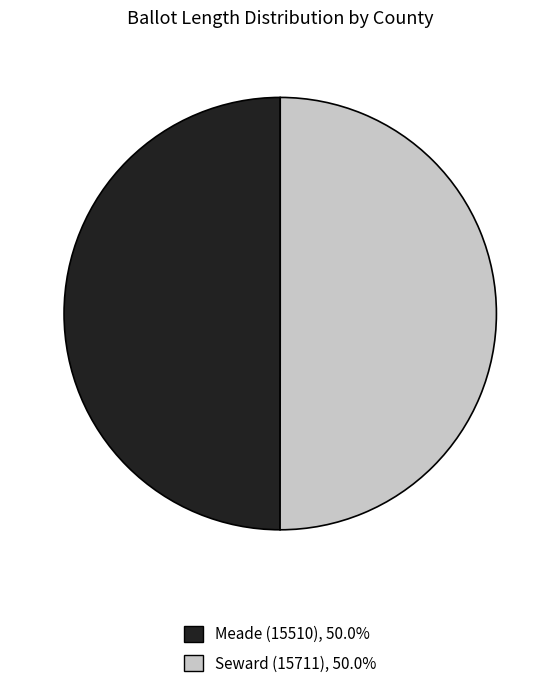

True or false: Seward (15711) accounts for 50% of the total.

True